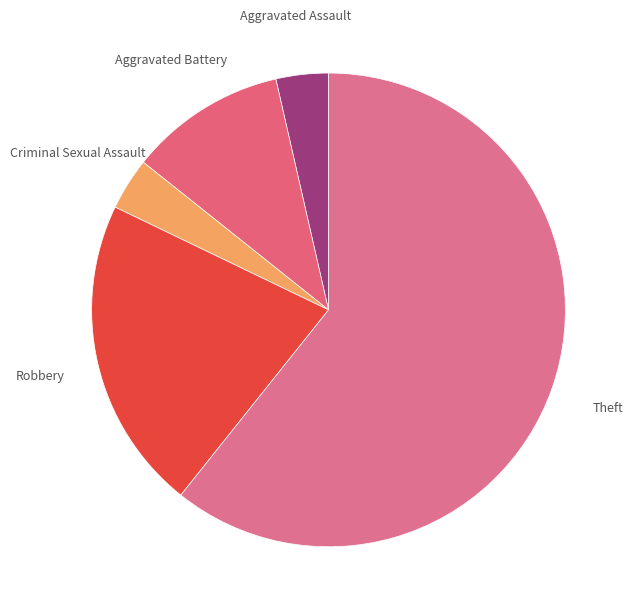

Count the number of slices in the pie.

5